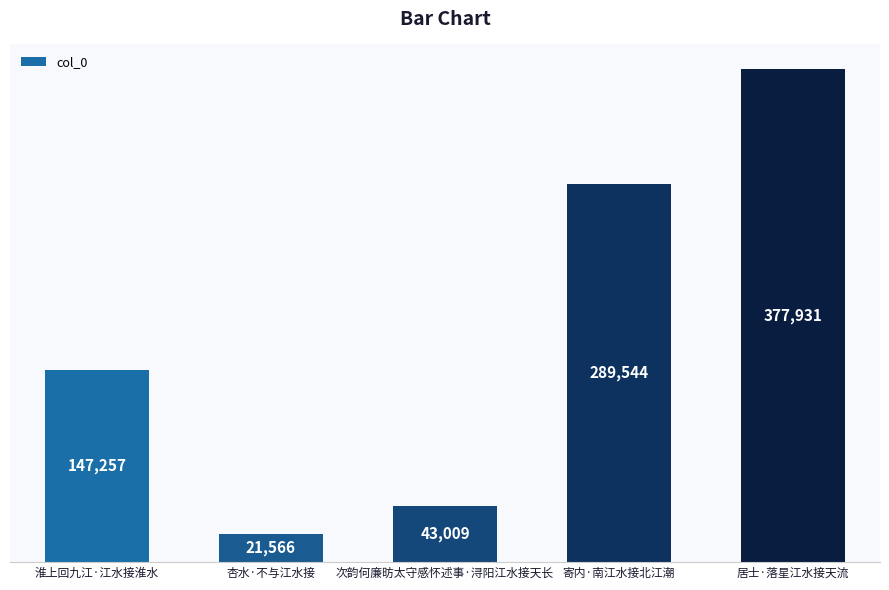

How many bars are there in total?

5